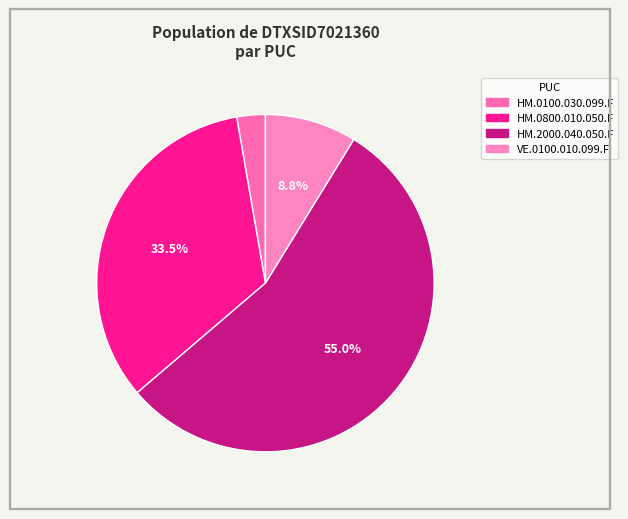

Count the number of slices in the pie.

4